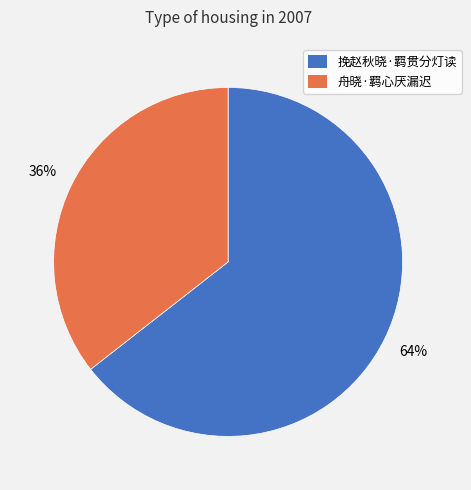

What percentage is the 挽赵秋晓·羁贯分灯读 slice, to the nearest percent?

64%